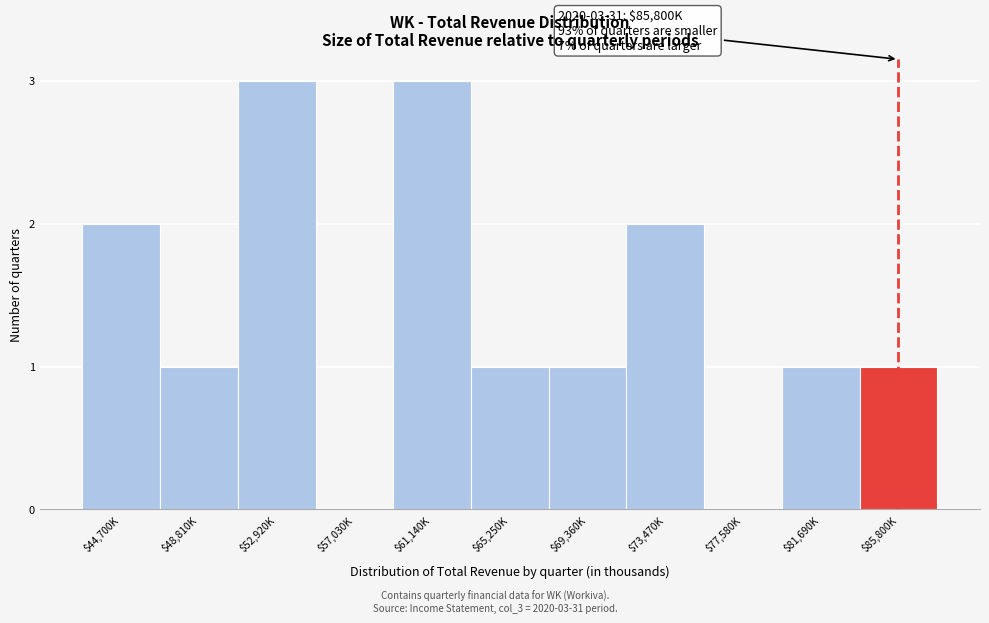

Is it true that the value at $57,030K is -2?

False